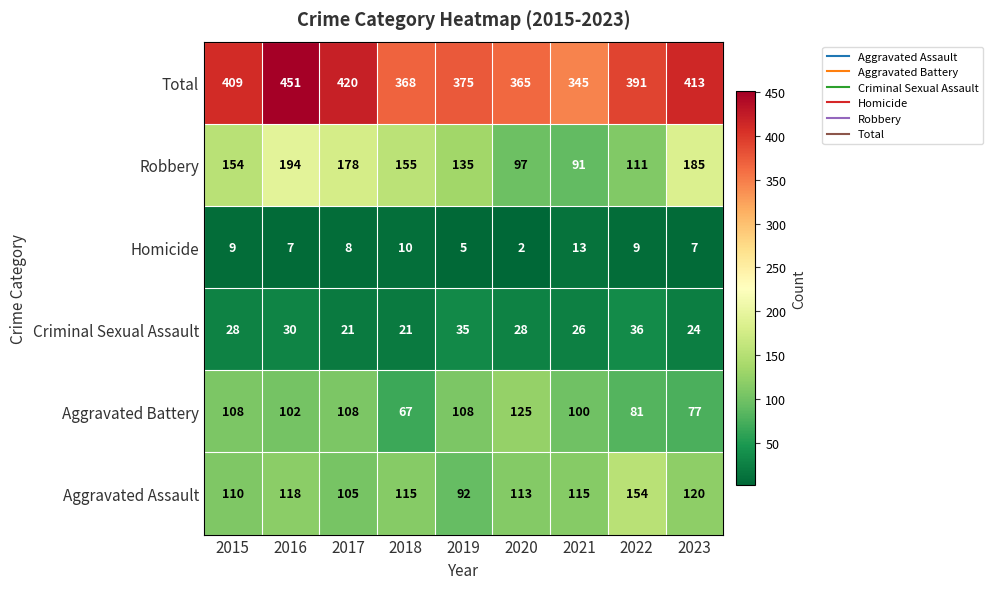

At which label is Aggravated Battery closest to 96?

2021